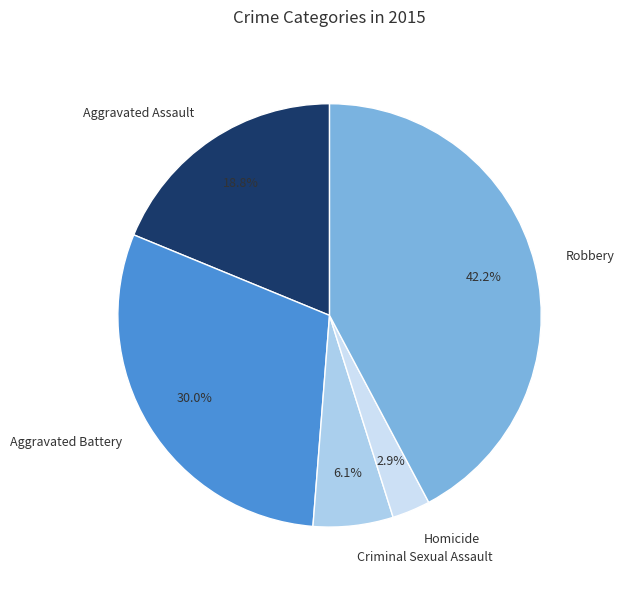

Between Homicide and Aggravated Assault, which is larger?

Aggravated Assault